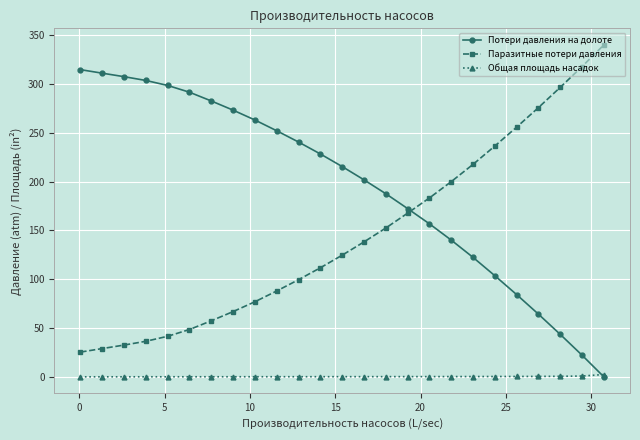

List the series in order of their overall mean, highest first.

Потери давления на долоте, Паразитные потери давления, Общая площадь насадок